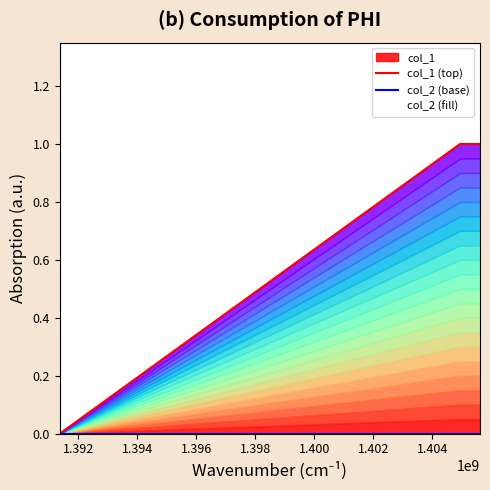

How many lines are shown in the chart?

2